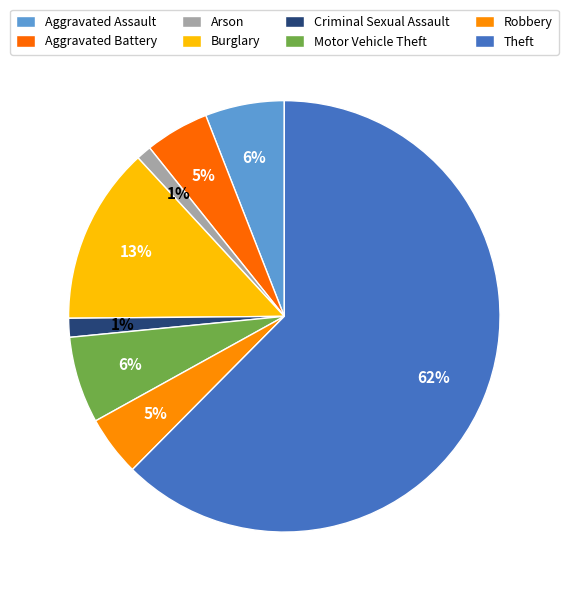

Rank the categories by value from highest to lowest.

Theft, Burglary, Motor Vehicle Theft, Aggravated Assault, Aggravated Battery, Robbery, Criminal Sexual Assault, Arson